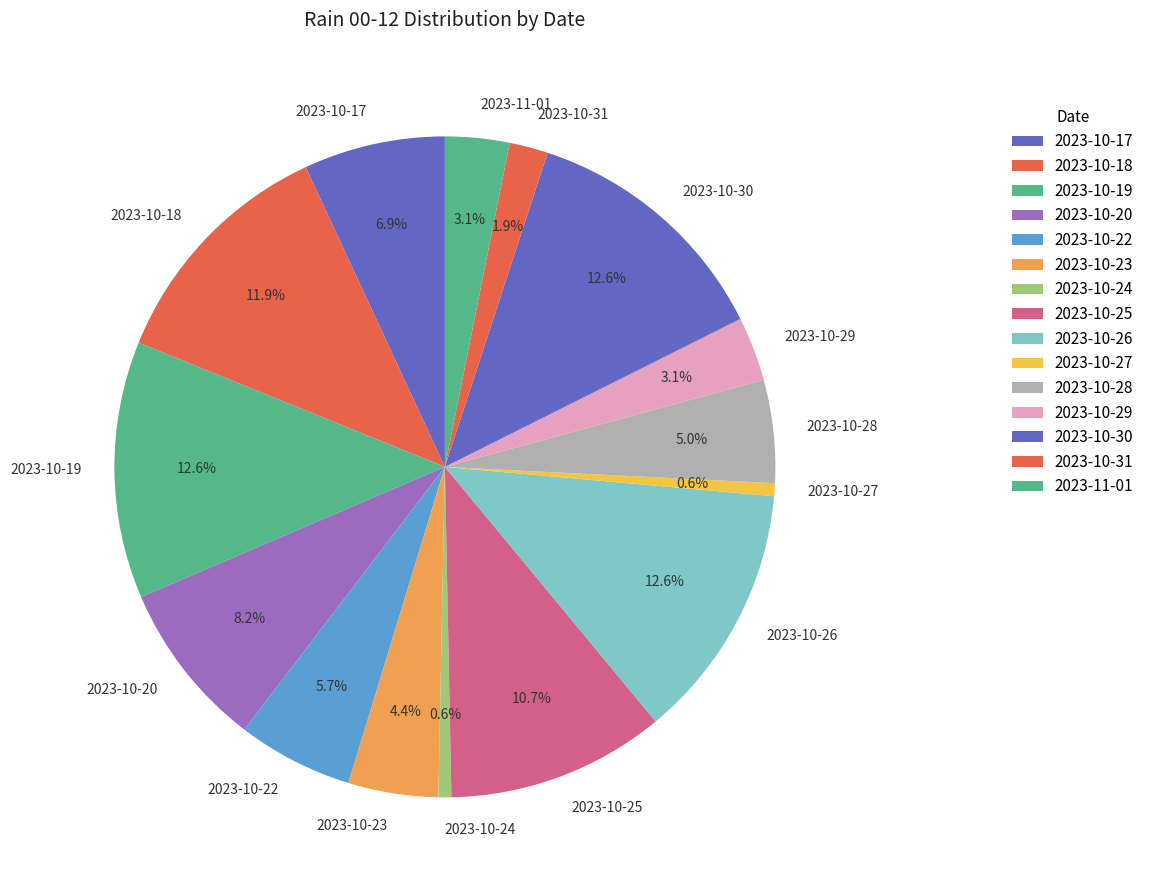

Is it true that 2023-10-29 is 3% of the pie?

True